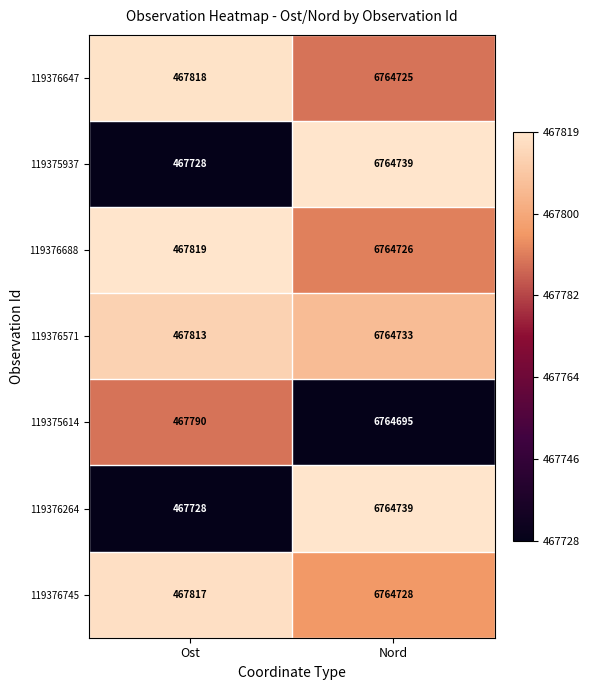

Is it true that 119376688 equals 206292 at Ost?

False